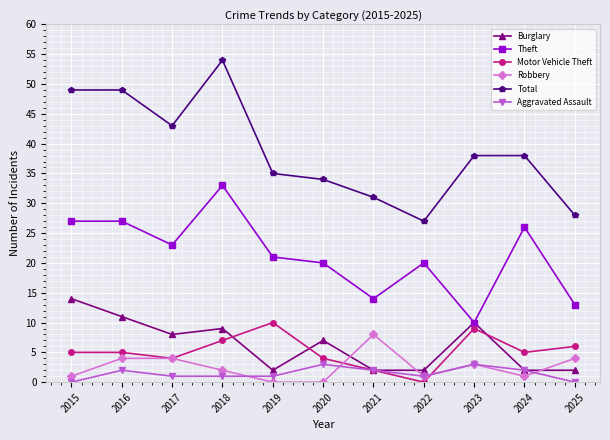

At which label does Theft first exceed 21?

2015